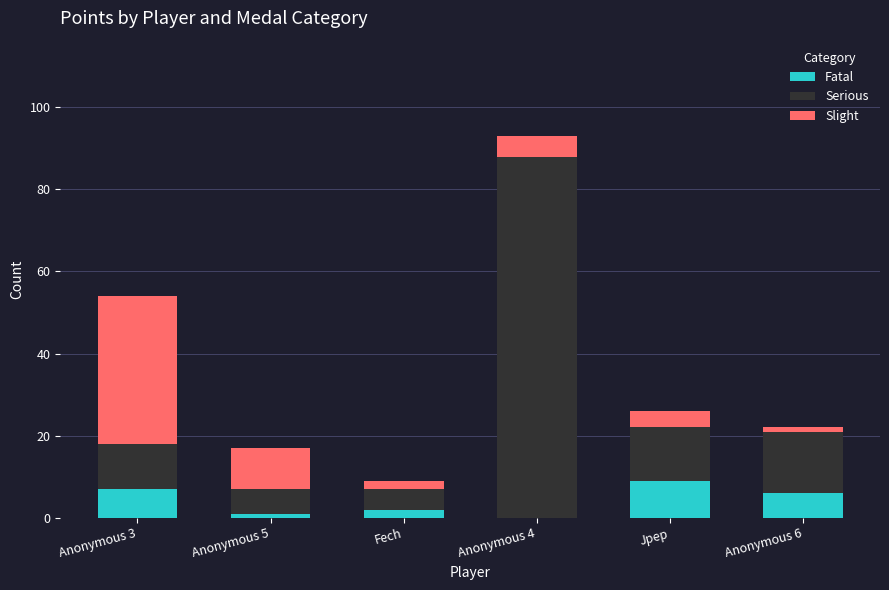

At which category is the sum across all series the highest?

Anonymous 4